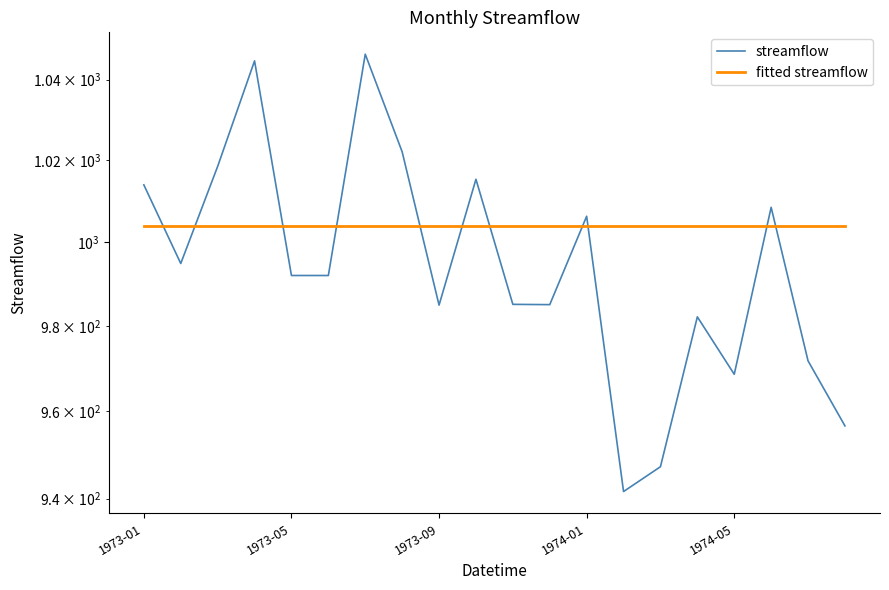

At how many categories does at least one series exceed 950?

20